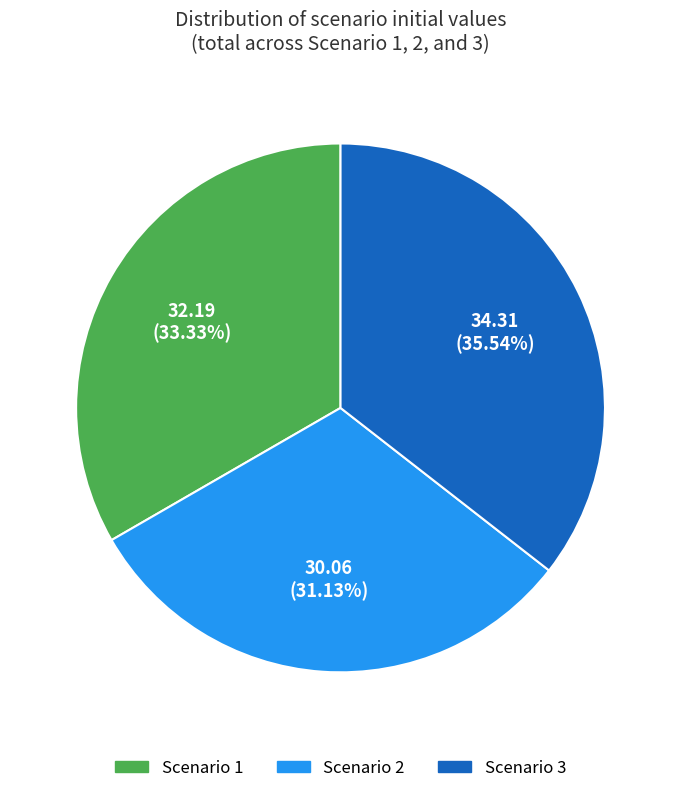

The Scenario 2 slice represents 31% of the pie. True or false?

True